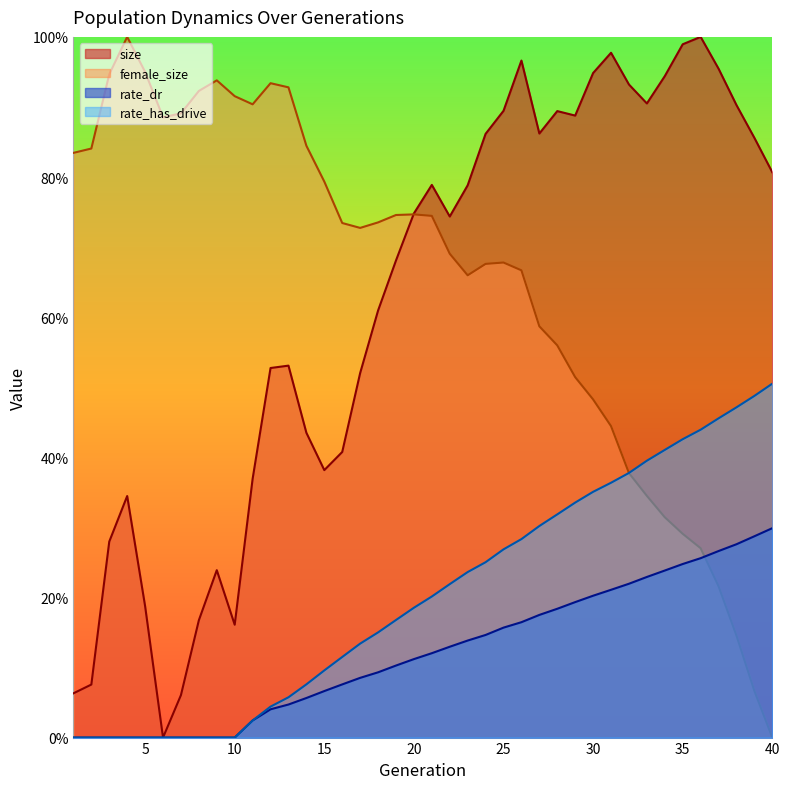

Rank the series at 22 from lowest to highest value.

rate_dr, rate_has_drive, female_size, size